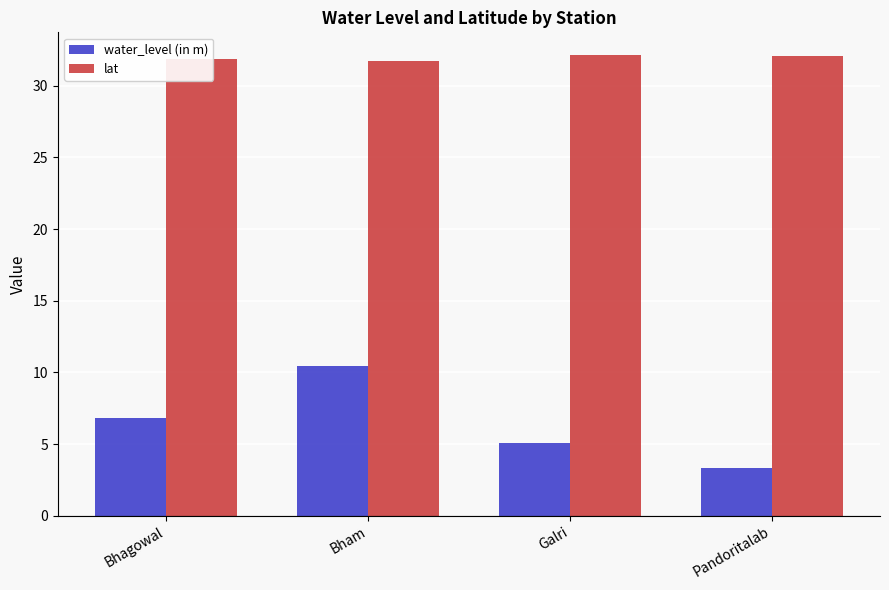

How many lat values are between 31 and 32?

2